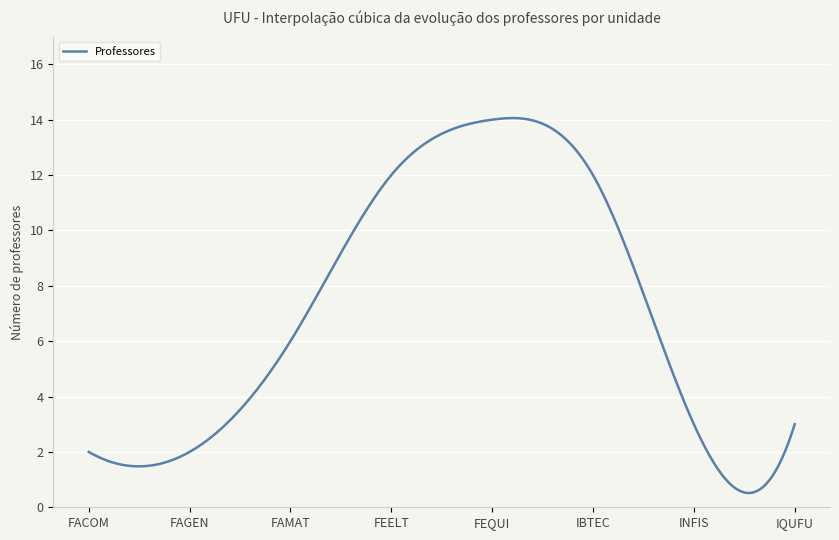

What is the smallest value displayed?

0.5